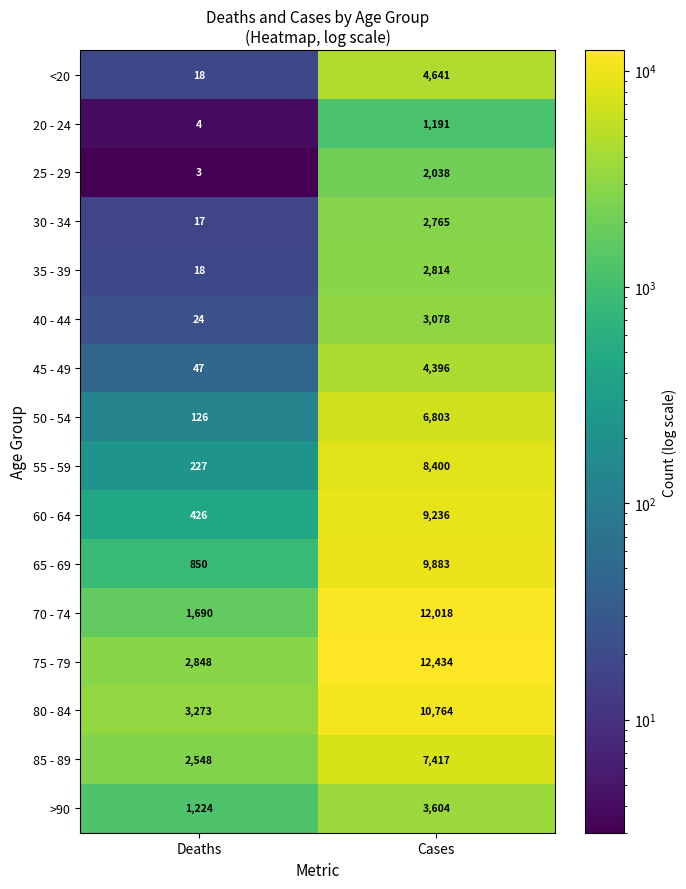

Rank the series at Cases from highest to lowest value.

75 - 79, 70 - 74, 80 - 84, 65 - 69, 60 - 64, 55 - 59, 85 - 89, 50 - 54, <20, 45 - 49, >90, 40 - 44, 35 - 39, 30 - 34, 25 - 29, 20 - 24